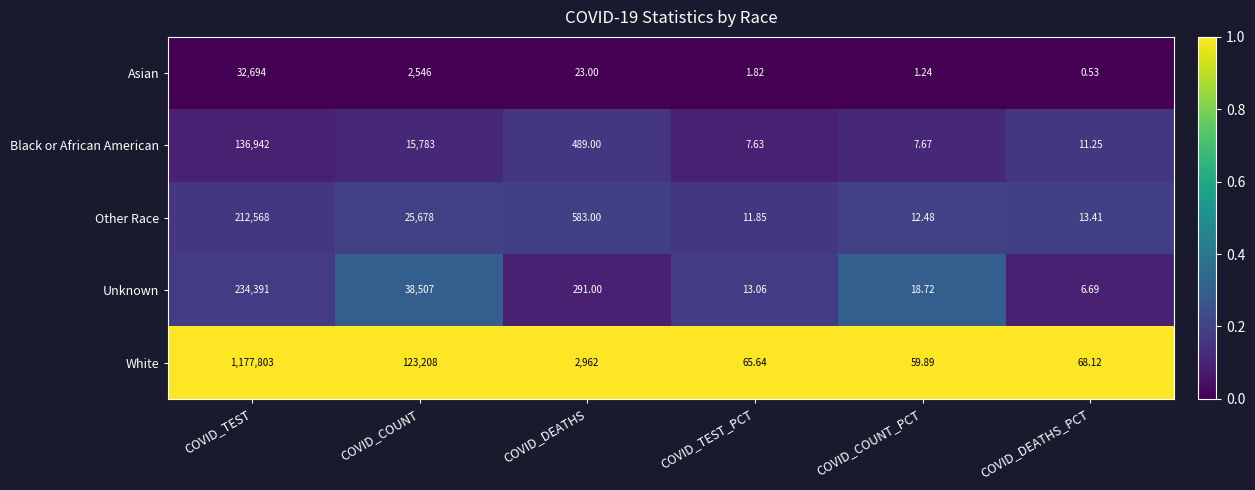

What is the greatest value displayed?

1177803.0